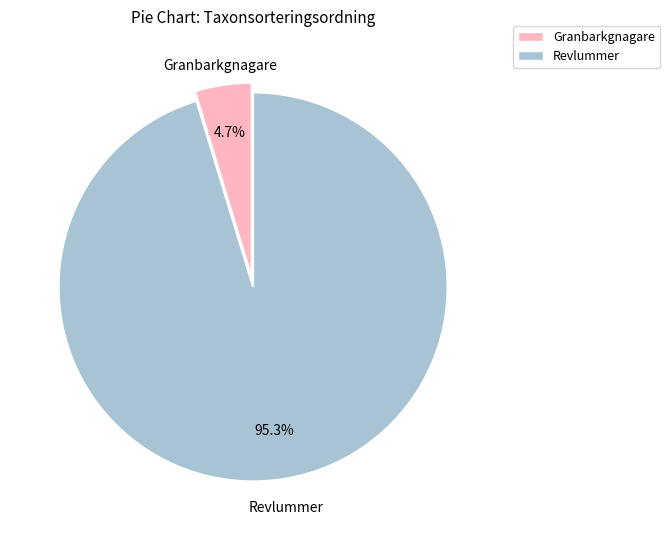

Is there any slice that represents more than half of the pie?

Yes